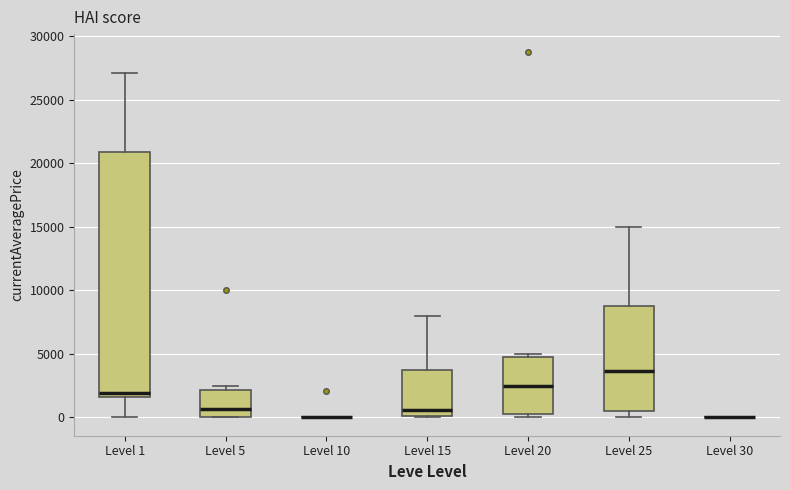

Which box is the tallest, from its lower edge to its upper edge?

Level 1